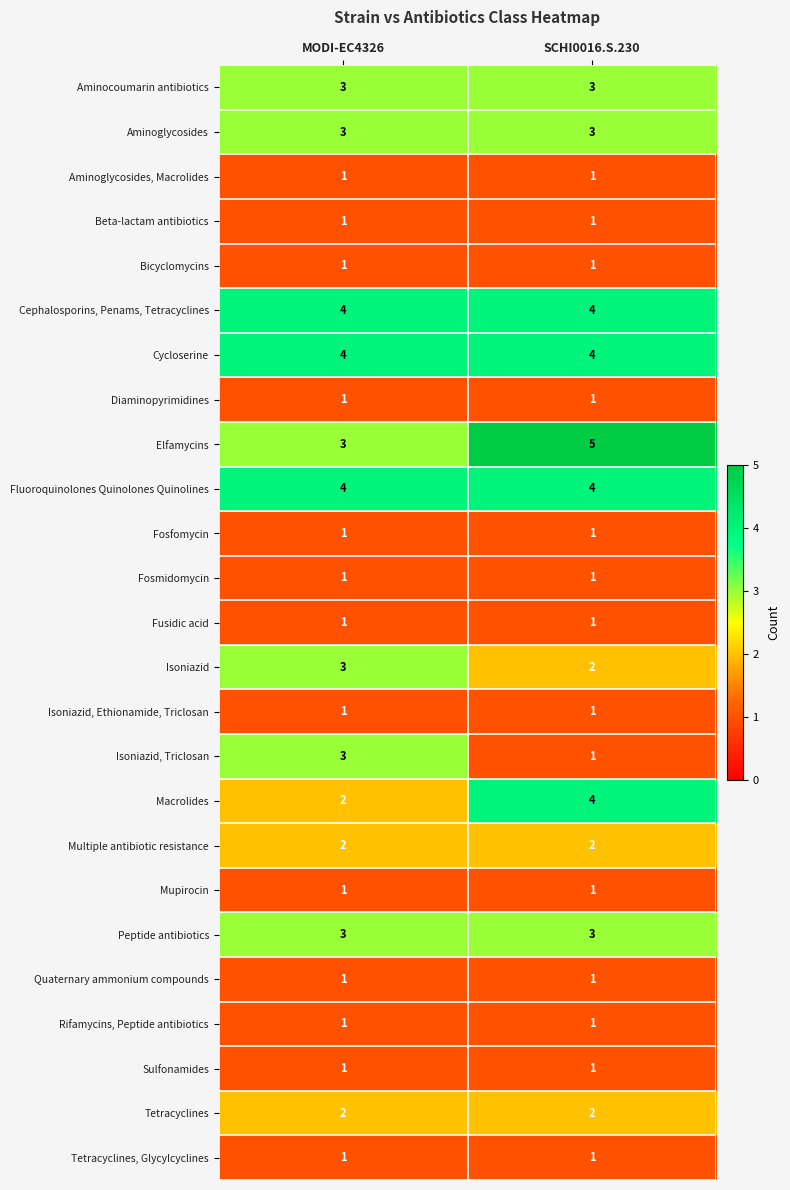

True or false: Cycloserine has a value of 7 at MODI-EC4326.

False